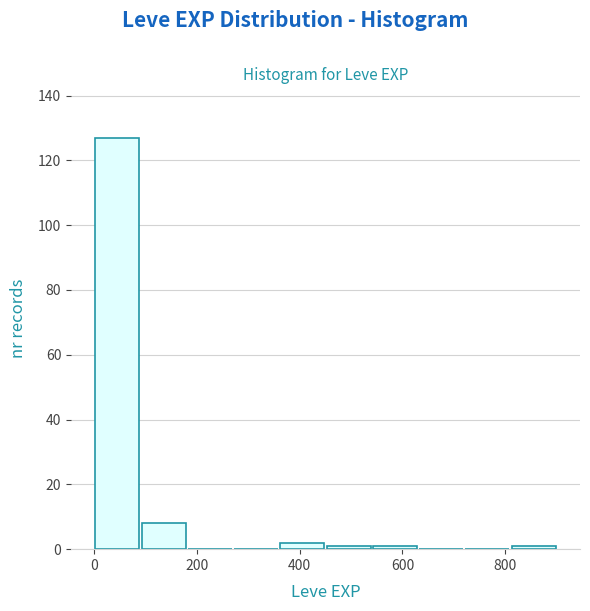

How tall is the bar that spans 360 to 460 on the x-axis? Neither the bar edges nor the heights are printed on the chart, so give them approximately, as read against the axes.

2